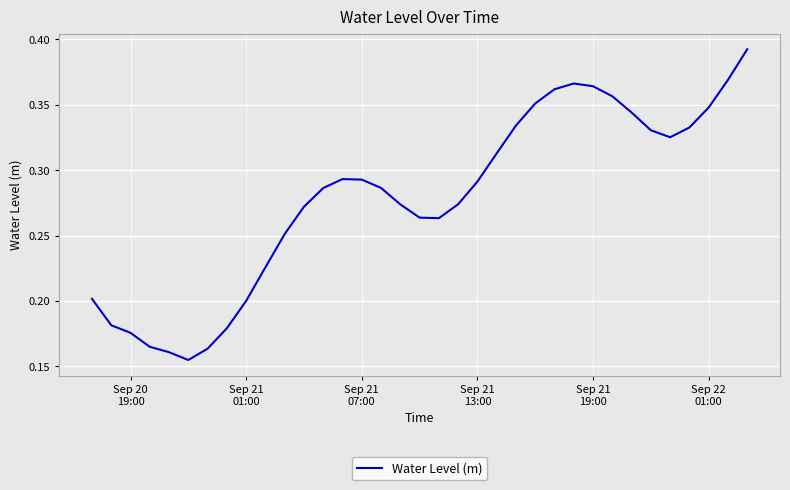

Does the chart display data point markers on the line(s)?

No